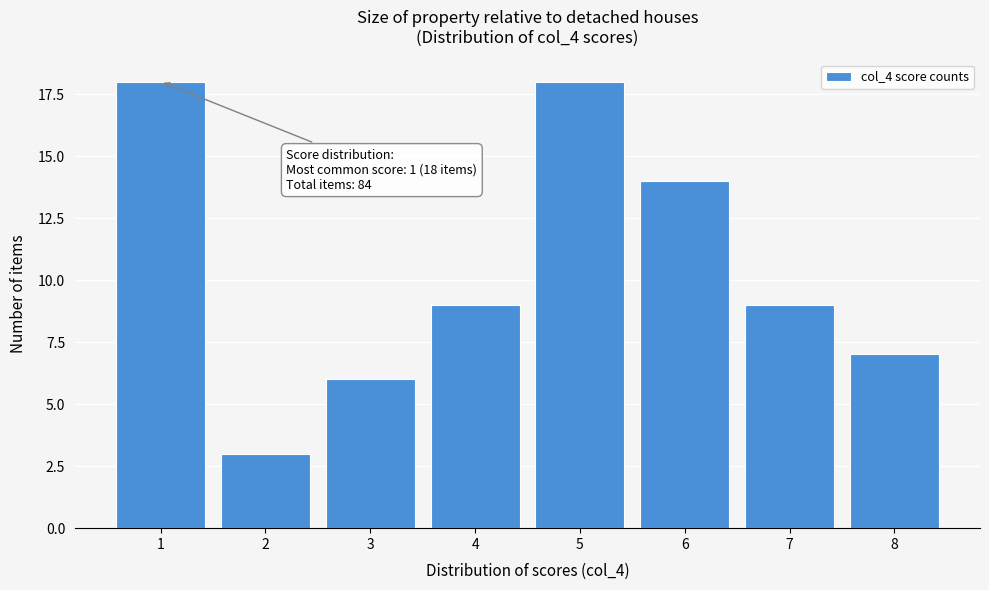

Reading left to right, list all the values displayed in this chart.

1=18	2=3	3=6	4=9	5=18	6=14	7=9	8=7